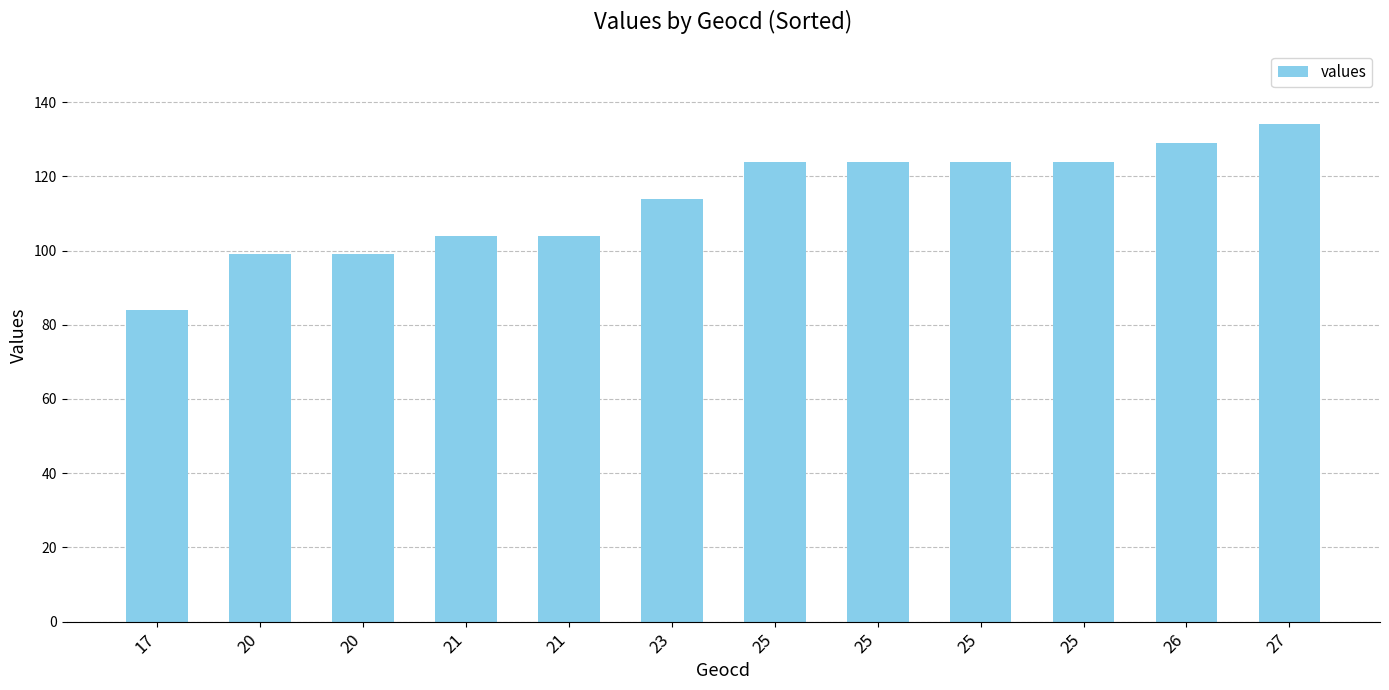

What is the sum of the values at 20 and 20?

198